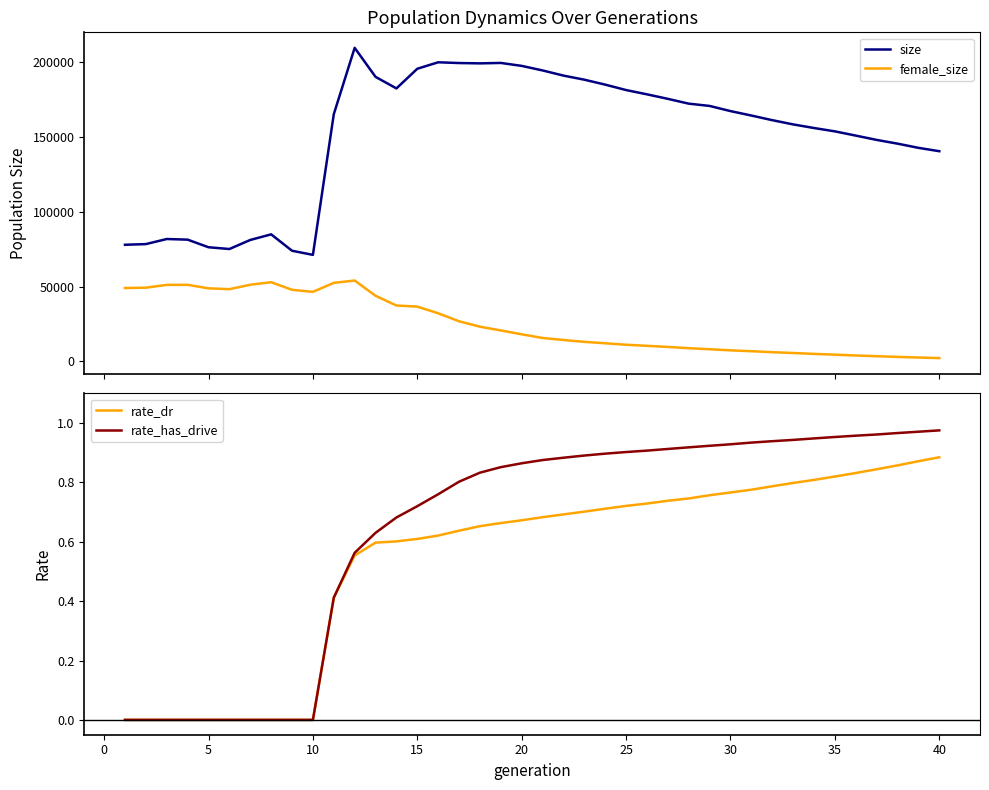

What is the average value of the size series?

151180